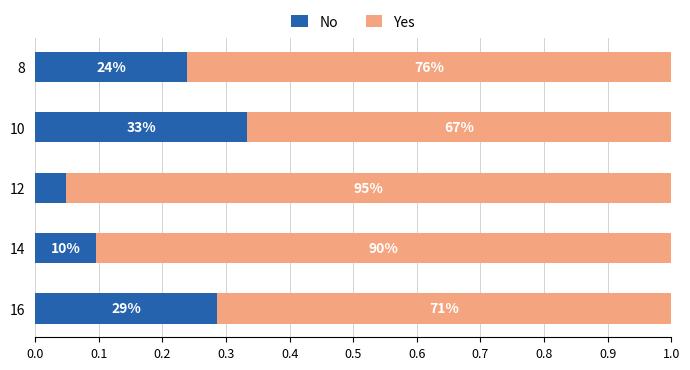

What are all the series names shown in the legend?

No, Yes